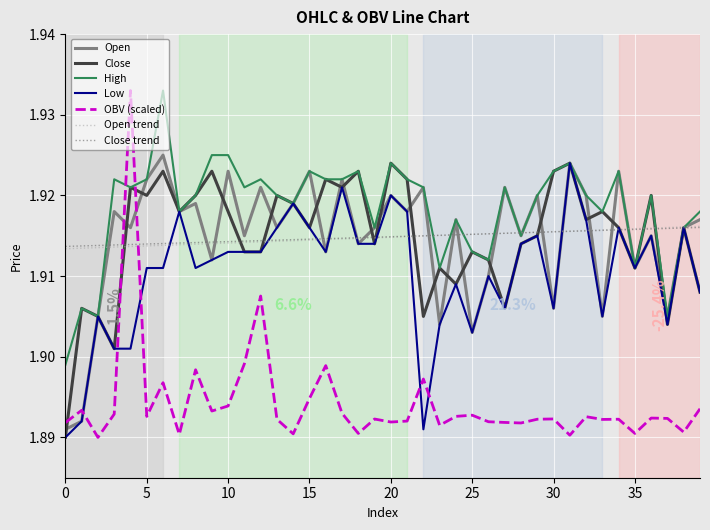

Which series has the largest total across all categories?

High